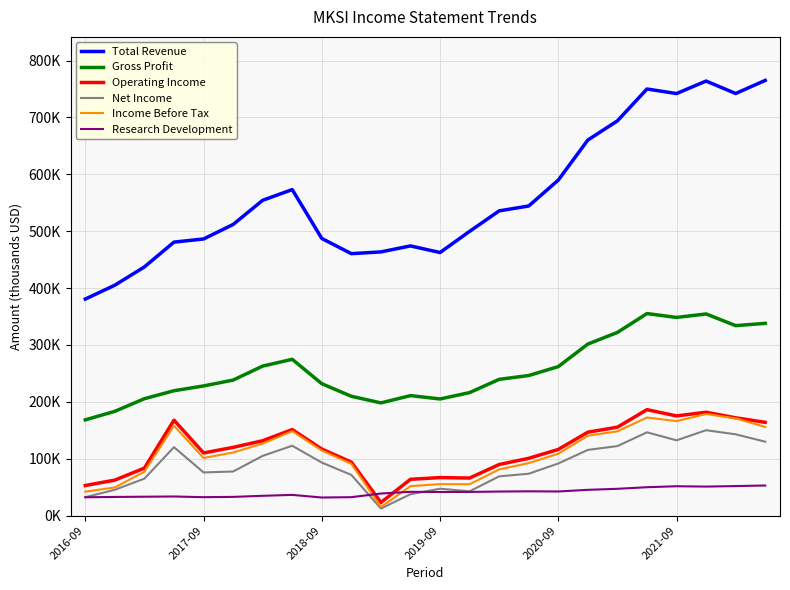

What is the average value of the Income Before Tax series?

108900